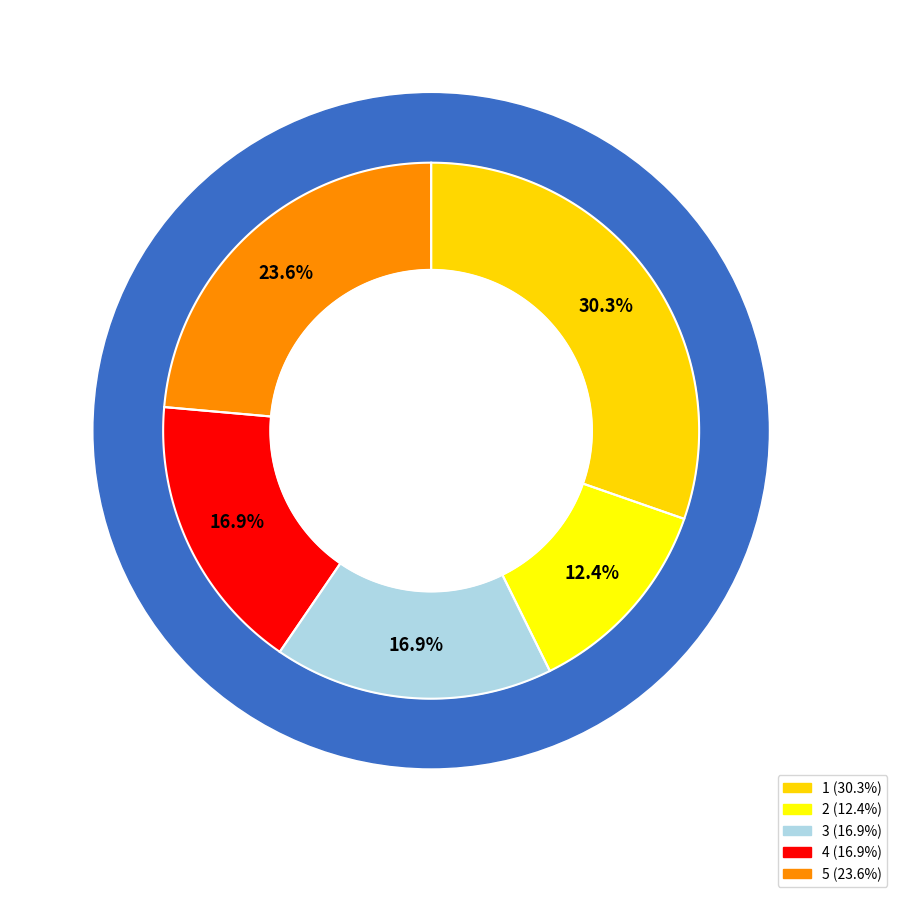

How many slices are in this pie chart?

5